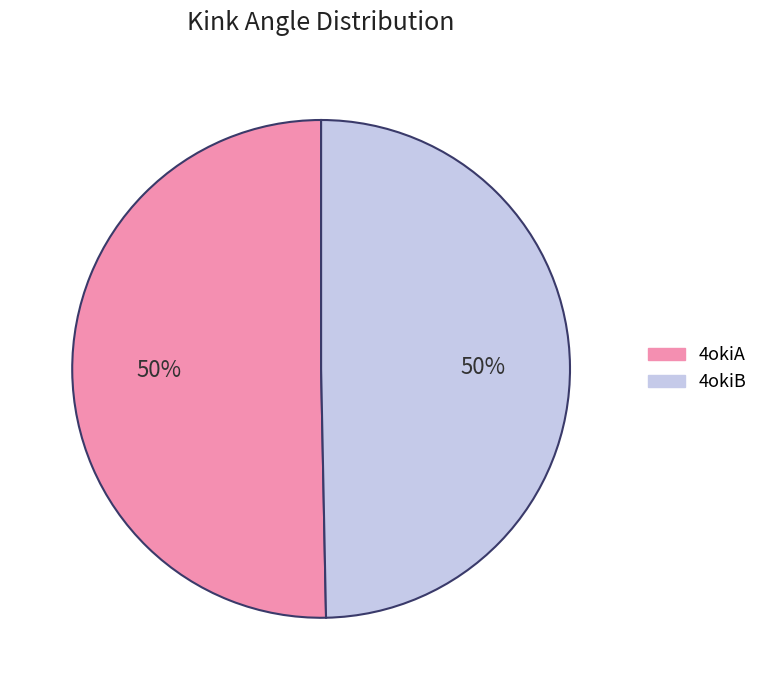

To the nearest percent, what percentage of the pie is 4okiA?

50%